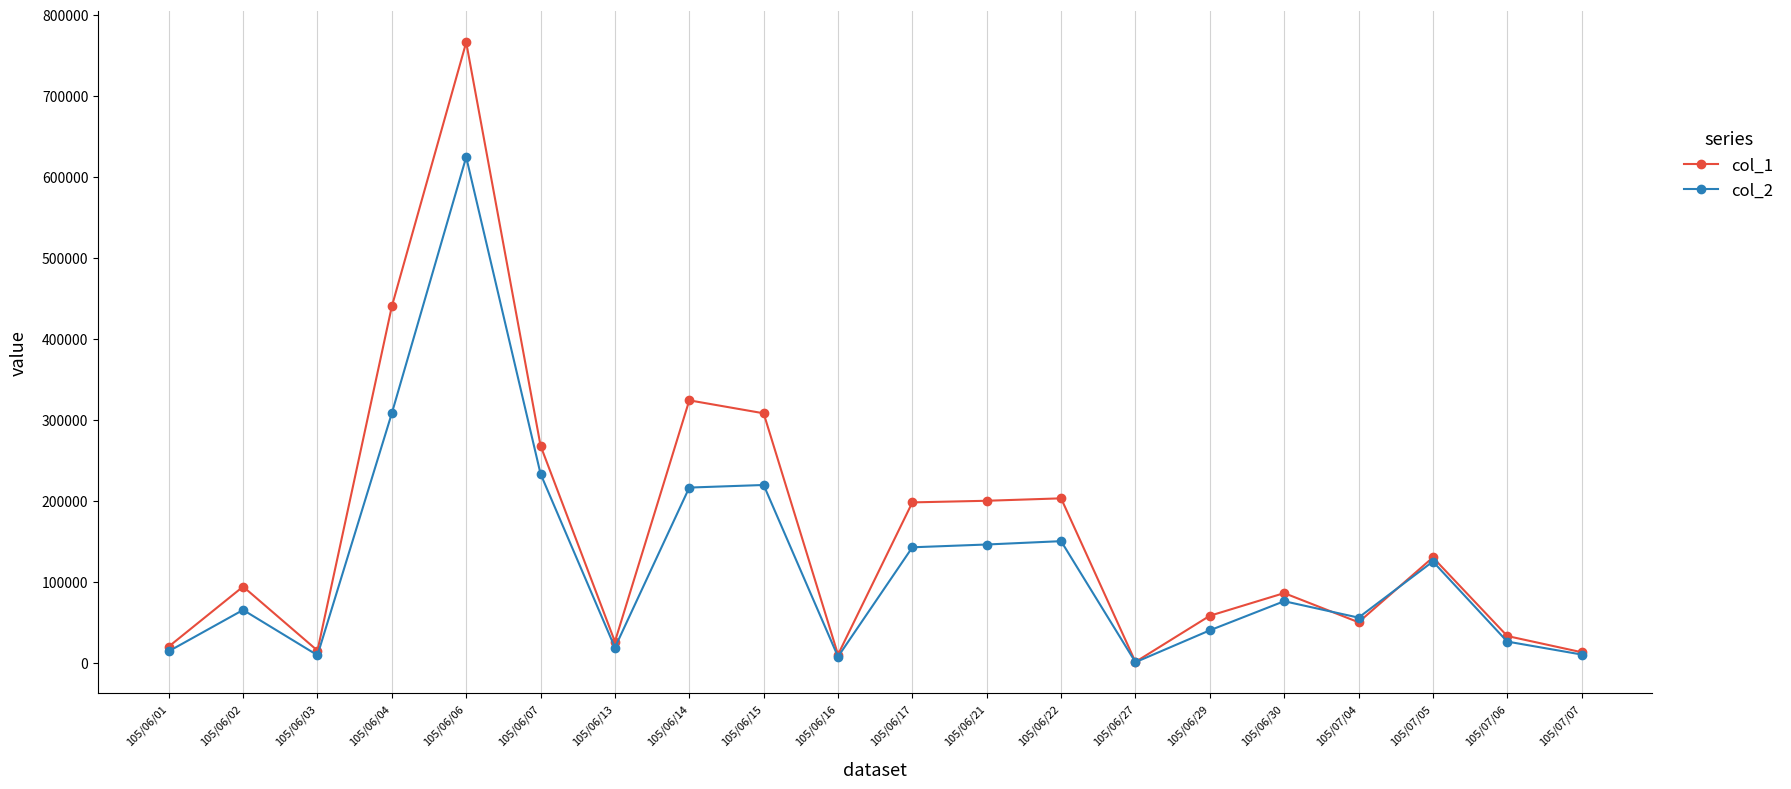

What is the label of the 2nd point from the right?

105/07/06